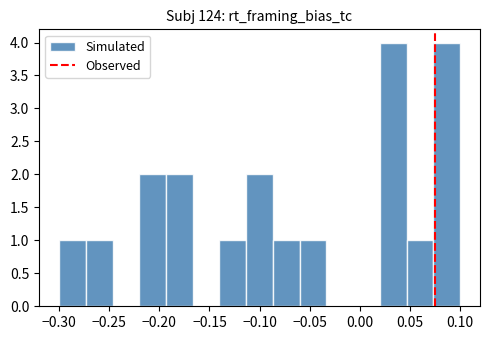

Reading left to right, transcribe this chart: for each bar, give the range it covers on the x-axis and its height. Neither the bar edges nor the heights are printed on the chart, so give them approximately, as read against the axes.

-0.300 to -0.275: 1
-0.275 to -0.245: 1
-0.245 to -0.220: 0
-0.220 to -0.195: 2
-0.195 to -0.165: 2
-0.165 to -0.140: 0
-0.140 to -0.115: 1
-0.115 to -0.085: 2
-0.085 to -0.060: 1
-0.060 to -0.035: 1
-0.035 to -0.005: 0
-0.005 to 0.020: 0
0.020 to 0.045: 4
0.045 to 0.075: 1
0.075 to 0.100: 4